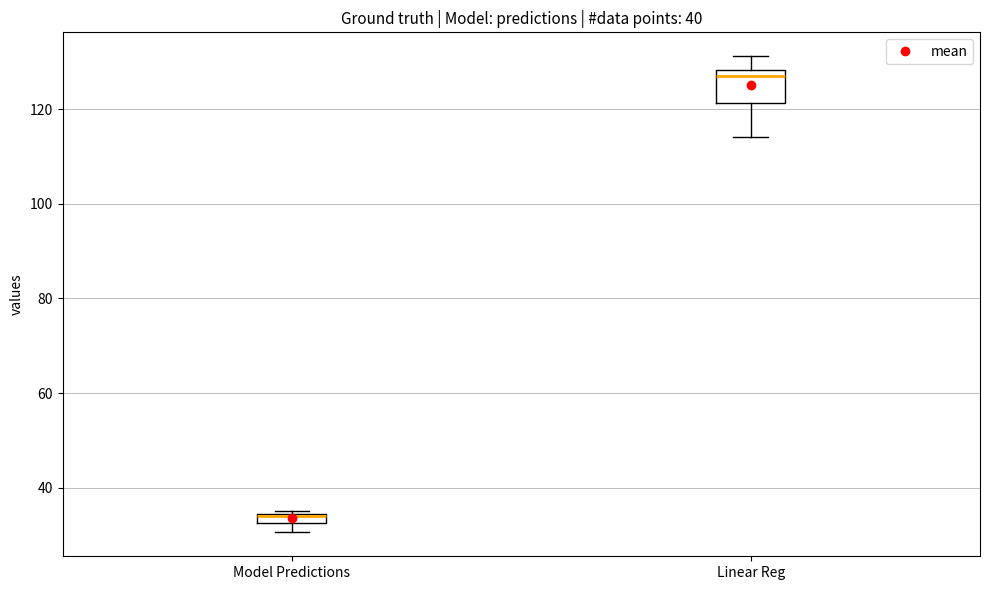

Which box is the tallest, from its lower edge to its upper edge?

Linear Reg